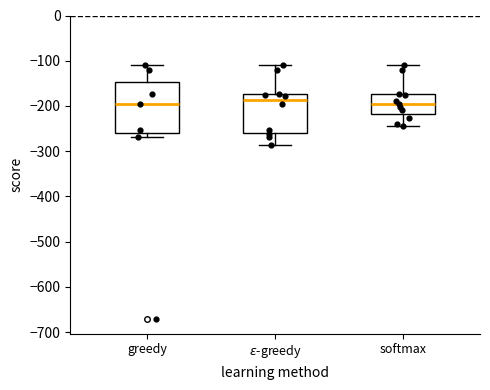

Reading left to right, transcribe this box plot: for each box, give where its median line is, the range the box spans, and where its two whiskers end, as read against the y-axis. The values are not printed on the chart, so give them approximately, as read against the axis.

greedy: median -200, box -260 to -150, whiskers -270 to -110
$\varepsilon$-greedy: median -190, box -260 to -170, whiskers -290 to -110
softmax: median -190, box -220 to -170, whiskers -240 to -110